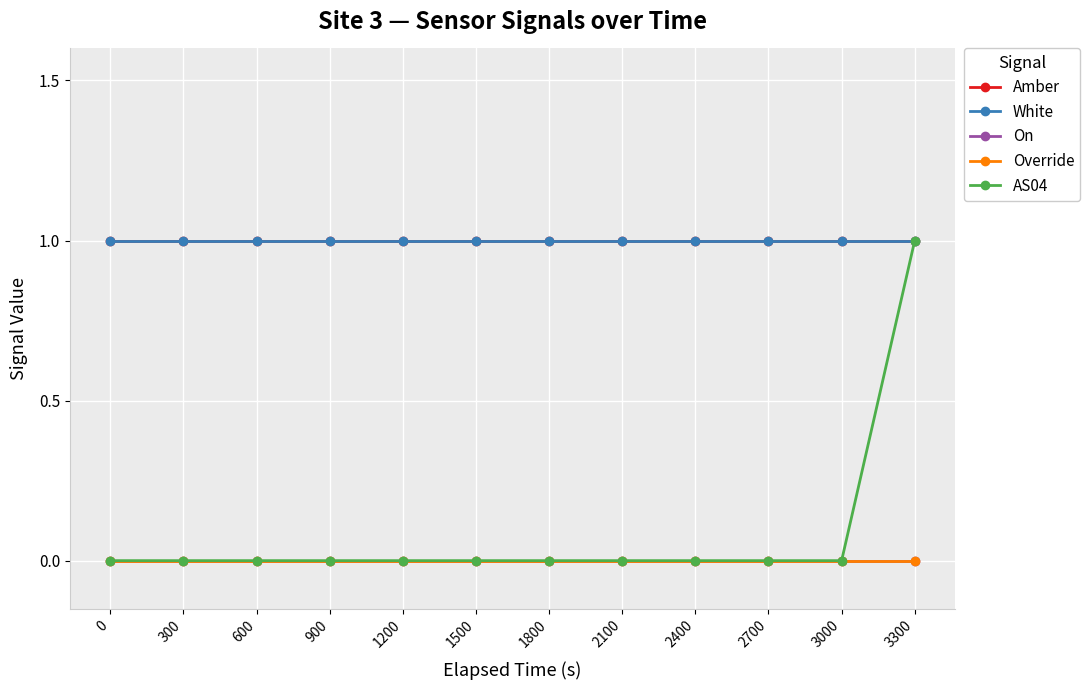

Reading left to right, transcribe all the data shown in this chart.

Amber: 1	1	1	1	1	1	1	1	1	1	1	1
White: 1	1	1	1	1	1	1	1	1	1	1	1
On: 0	0	0	0	0	0	0	0	0	0	0	0
Override: 0	0	0	0	0	0	0	0	0	0	0	0
AS04: 0	0	0	0	0	0	0	0	0	0	0	1